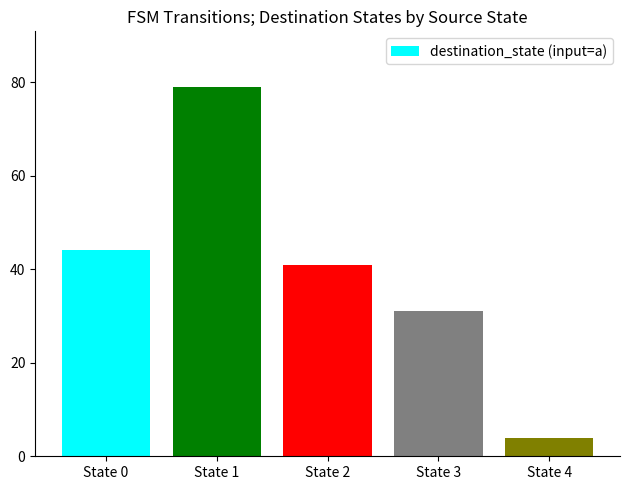

Rank the categories by value from lowest to highest.

State 4, State 3, State 2, State 0, State 1